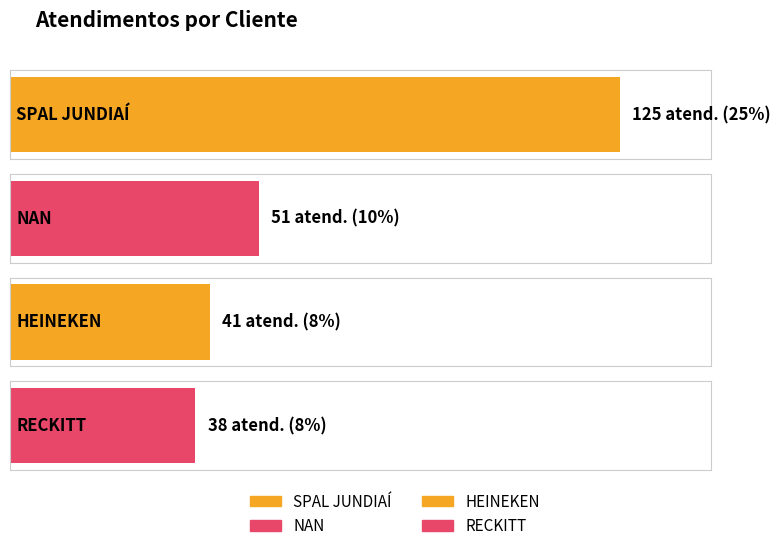

Is it true that the value at RECKITT is 38?

True